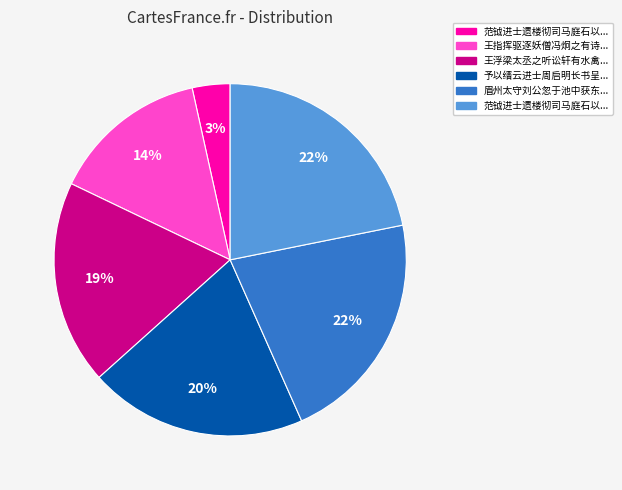

Does any single category account for the majority?

No